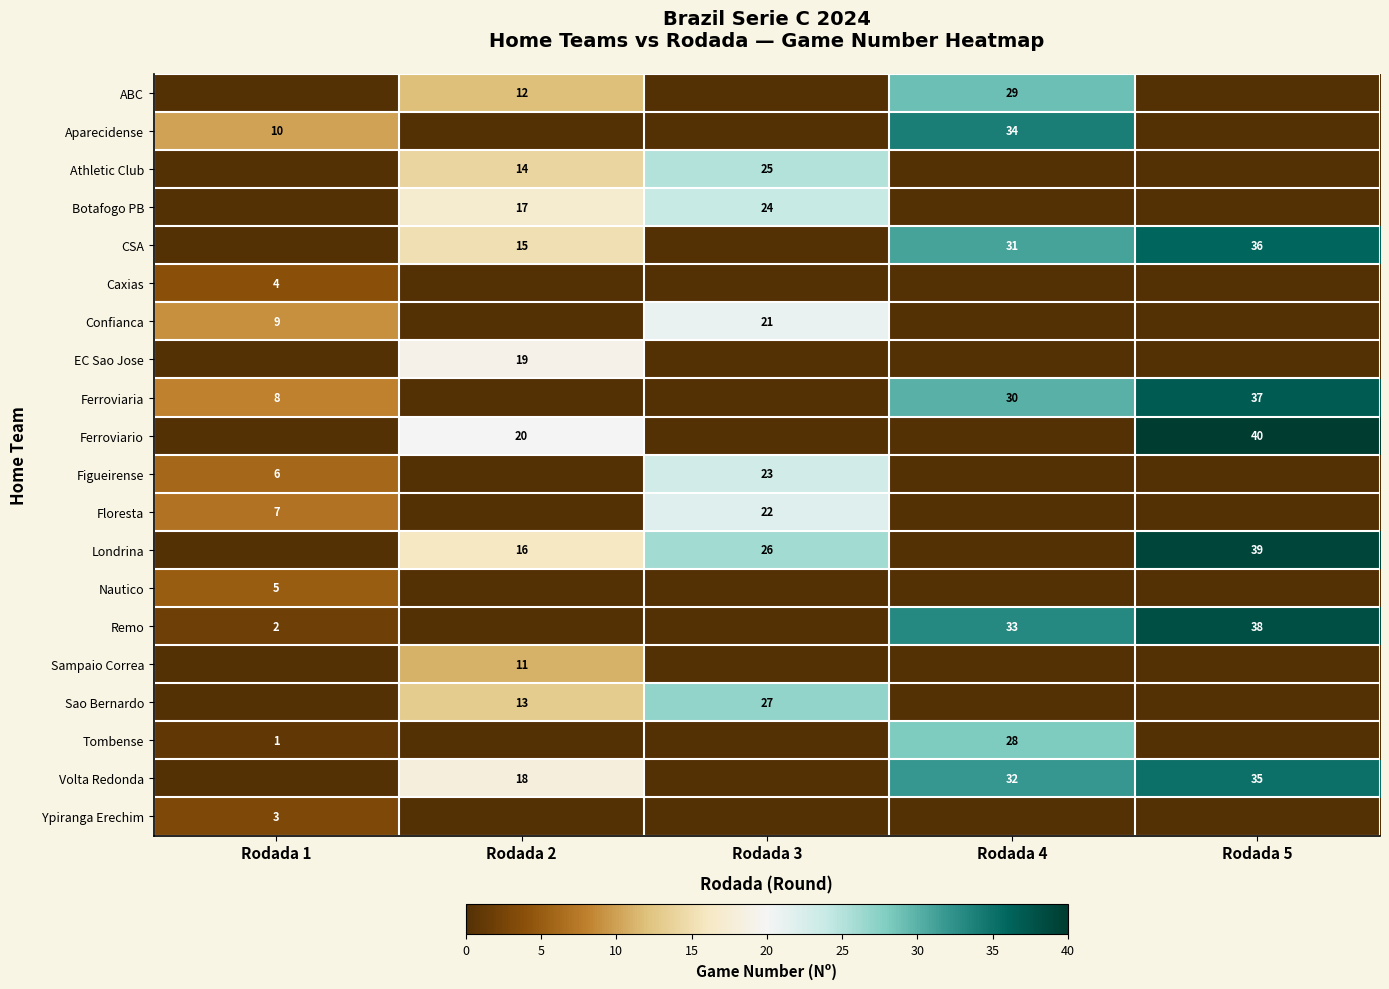

The Ypiranga Erechim series shows 4 at Rodada 1. True or false?

False